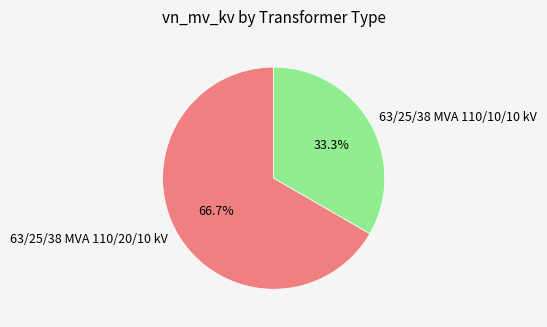

What is the ratio of the value at 63/25/38 MVA 110/20/10 kV to the value at 63/25/38 MVA 110/10/10 kV?

2.0